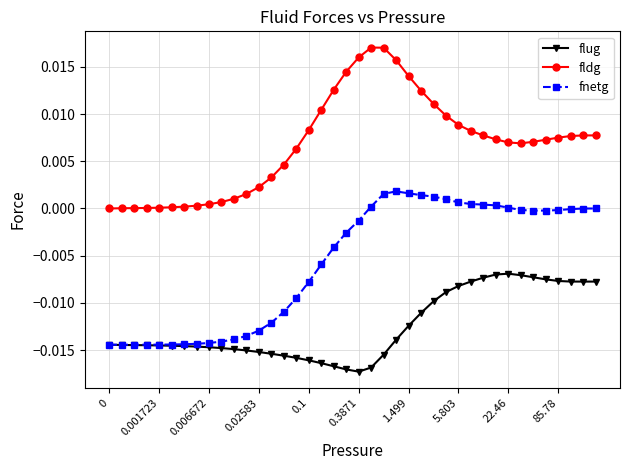

What are all the series names shown in the legend?

flug, fldg, fnetg